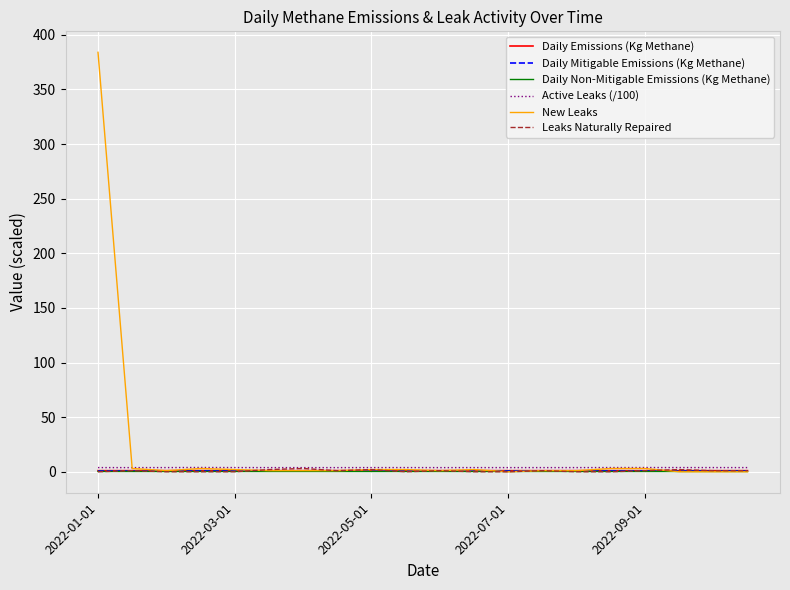

At which category does the chart reach its peak across all series?

2022-01-01